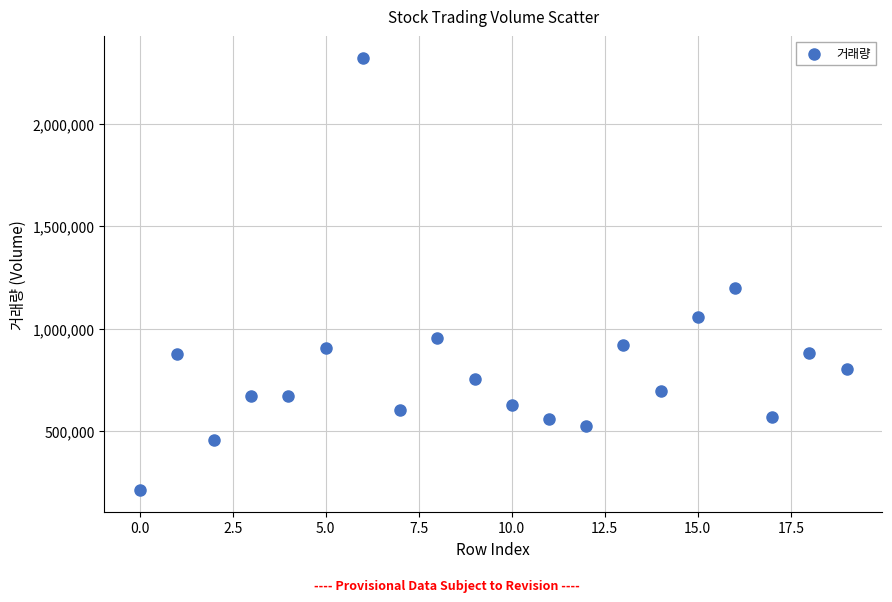

What is the range of Y values (max minus min)?

2110535